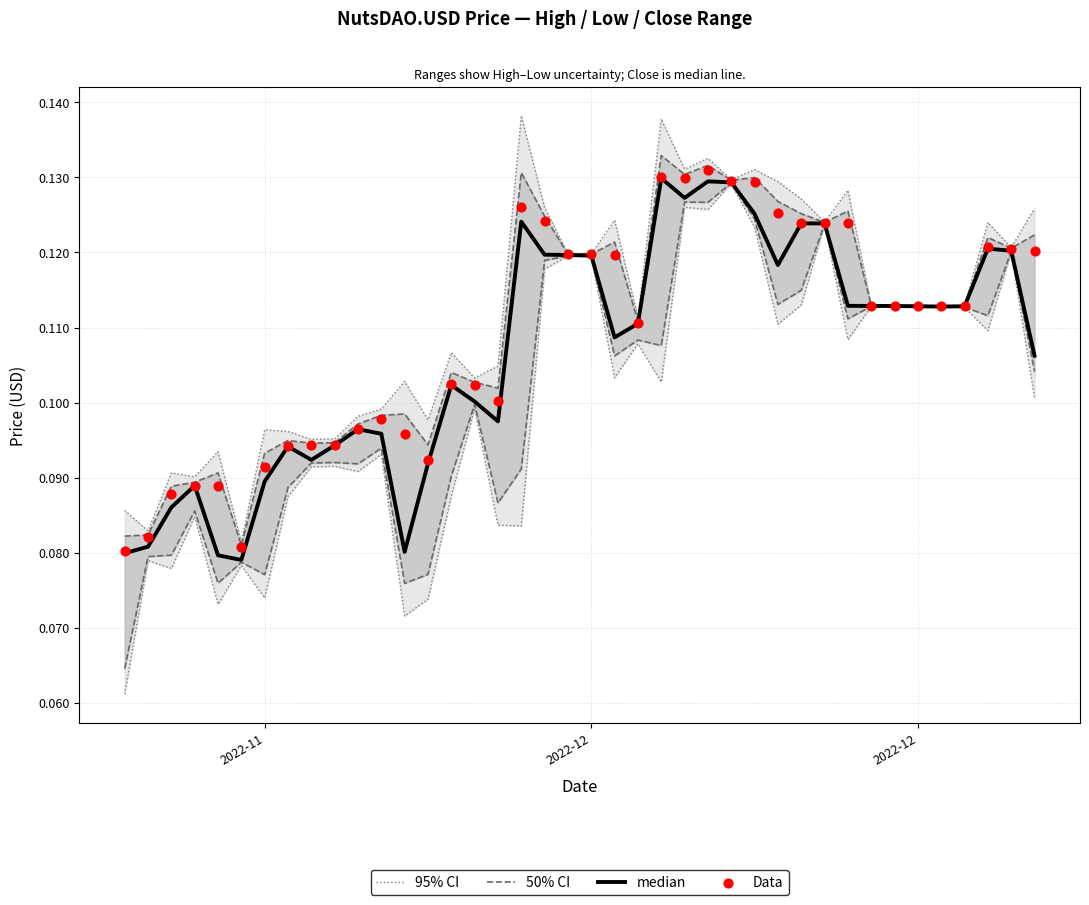

At how many categories does at least one series exceed 0?

40